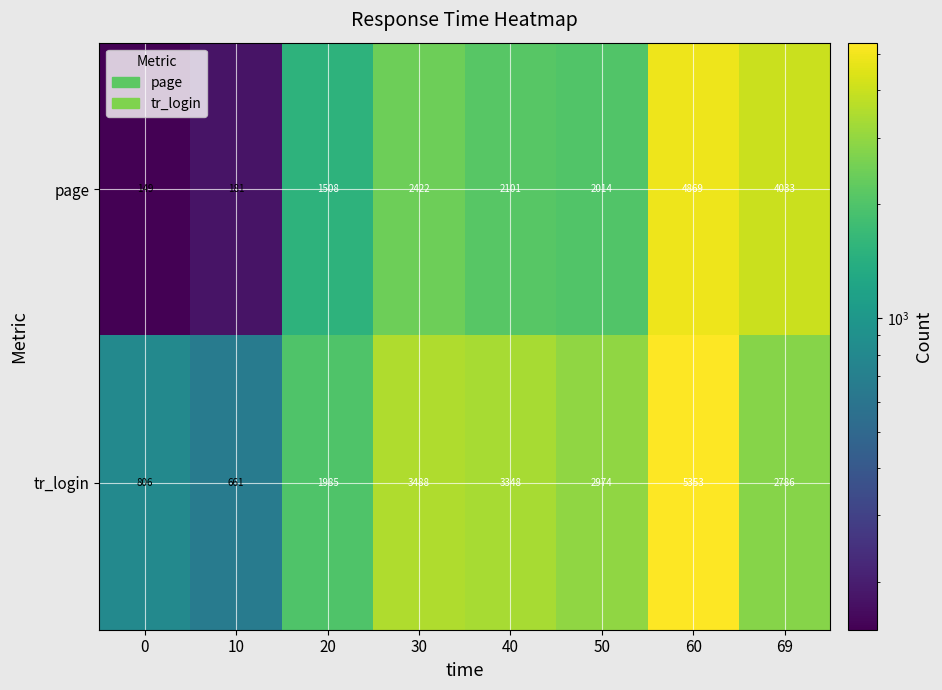

The tr_login series shows 1176 at 20. True or false?

False